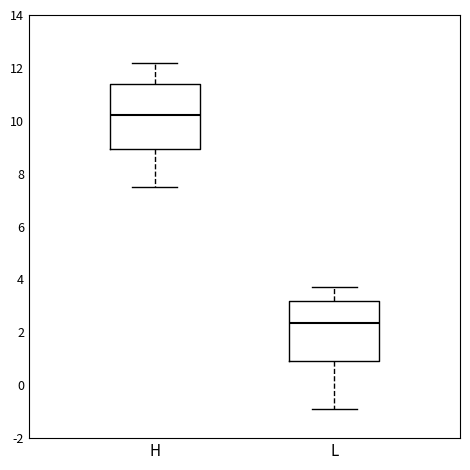

Reading left to right, read every box against the y-axis: the position of its median line, the range the box covers, and the ends of its whiskers. The values are not printed on the chart, so give them approximately, as read against the axis.

H: median 10.2, box 9.0 to 11.4, whiskers 7.6 to 12.2
L: median 2.4, box 1.0 to 3.2, whiskers -0.8 to 3.8